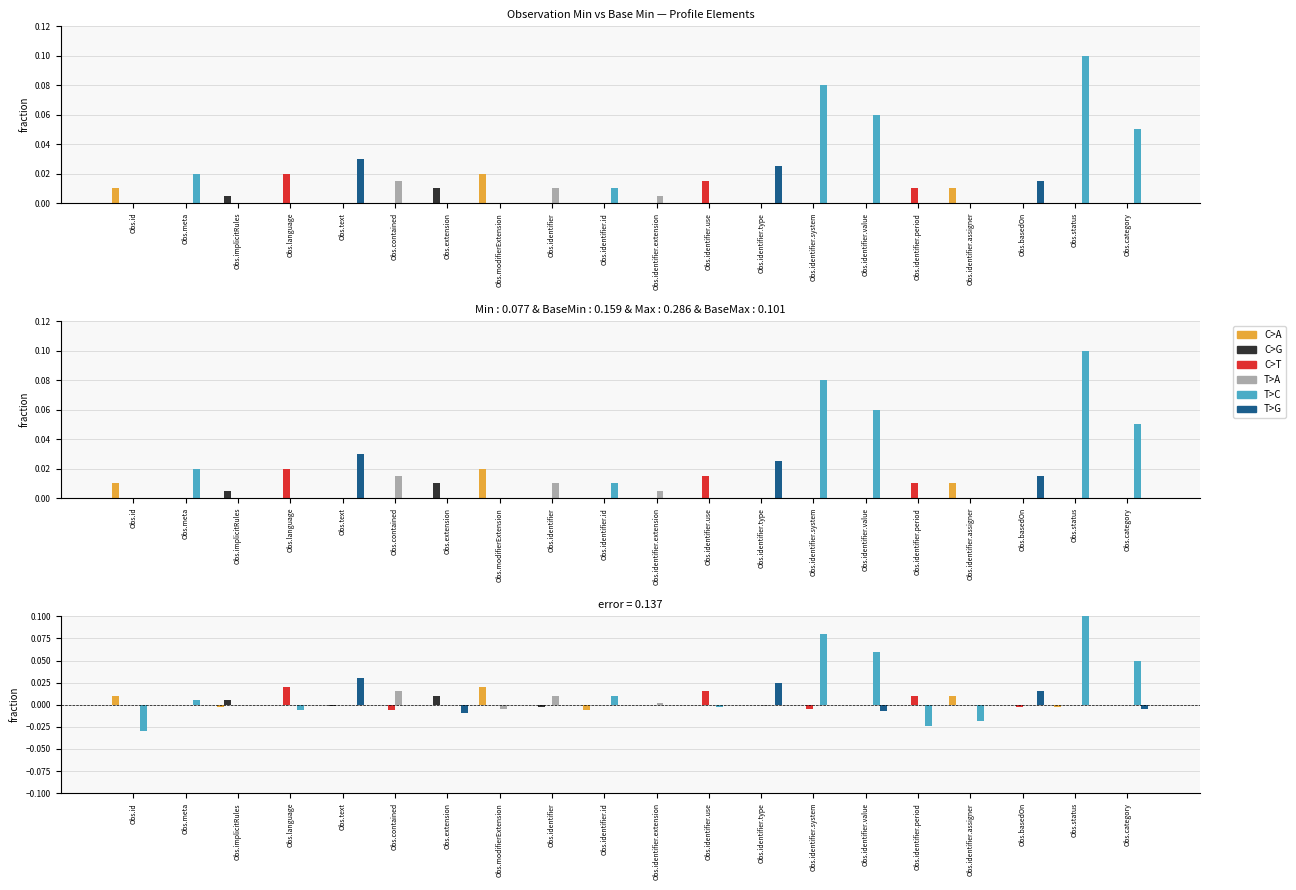

Rank the series by their maximum value, from lowest to highest.

C>G, T>A, C>A, C>T, T>G, T>C